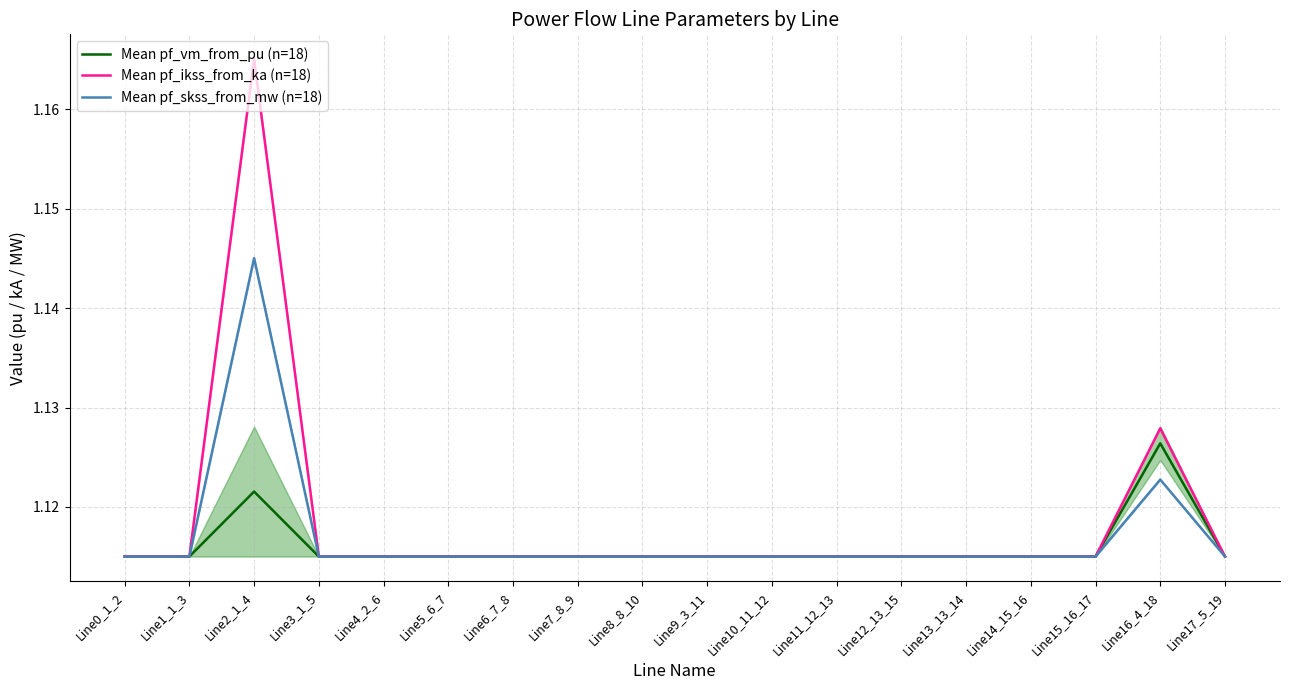

Where is the first local minimum for Mean pf_vm_from_pu (n=18)?

Line1_1_3